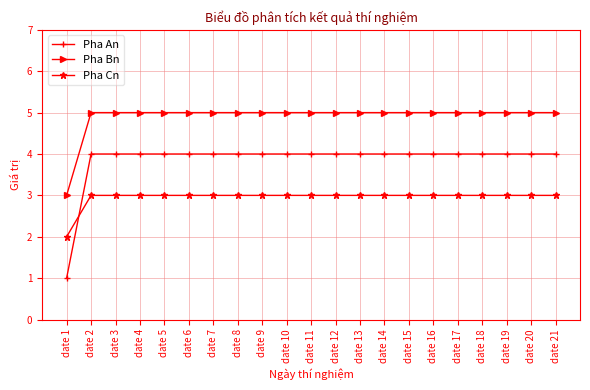

Does the chart display data point markers on the line(s)?

Yes